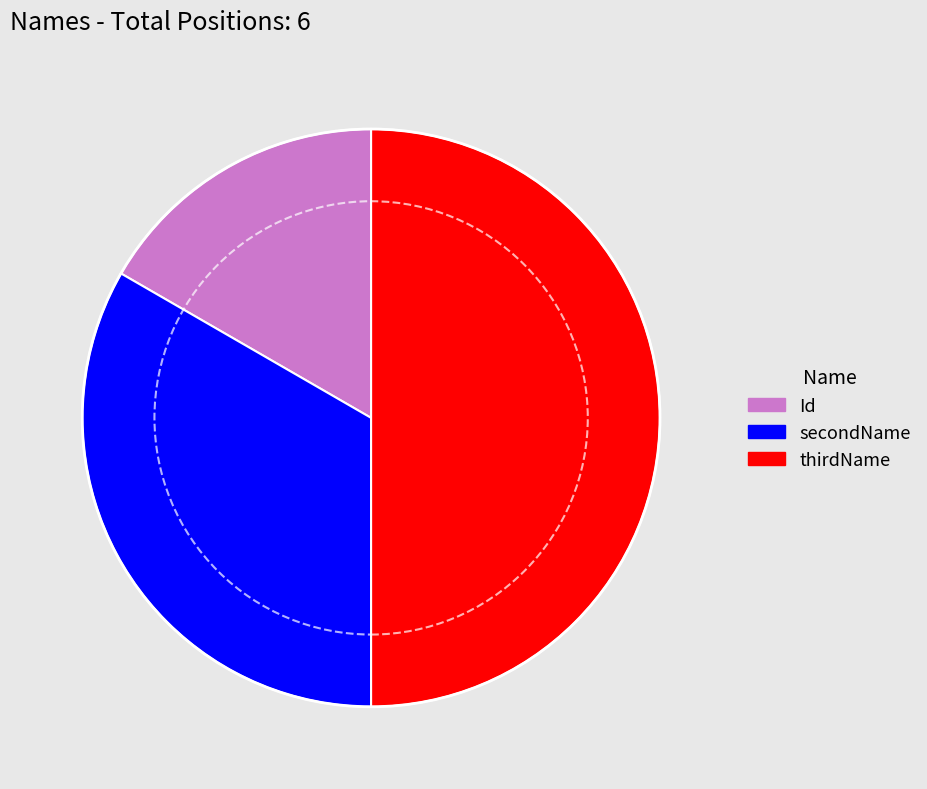

Does secondName account for over 50% of the chart?

No